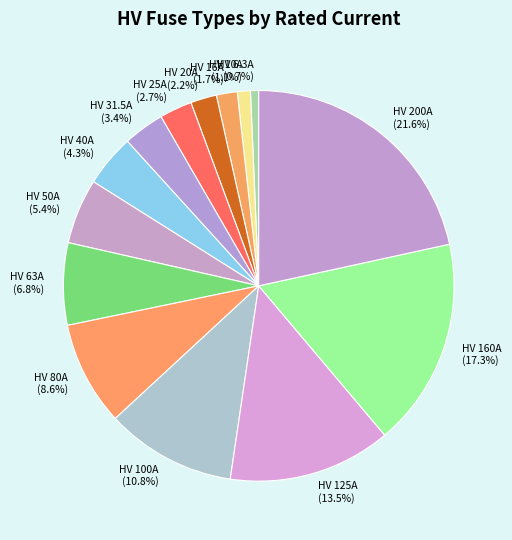

How many segments does this pie chart have?

14